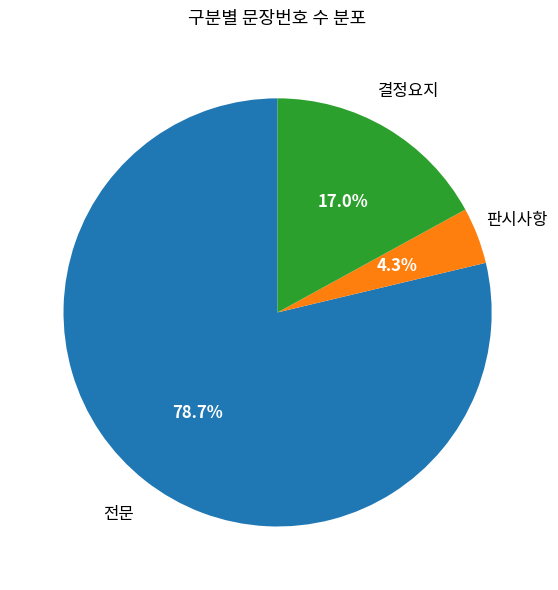

Is there a majority slice in this chart?

Yes